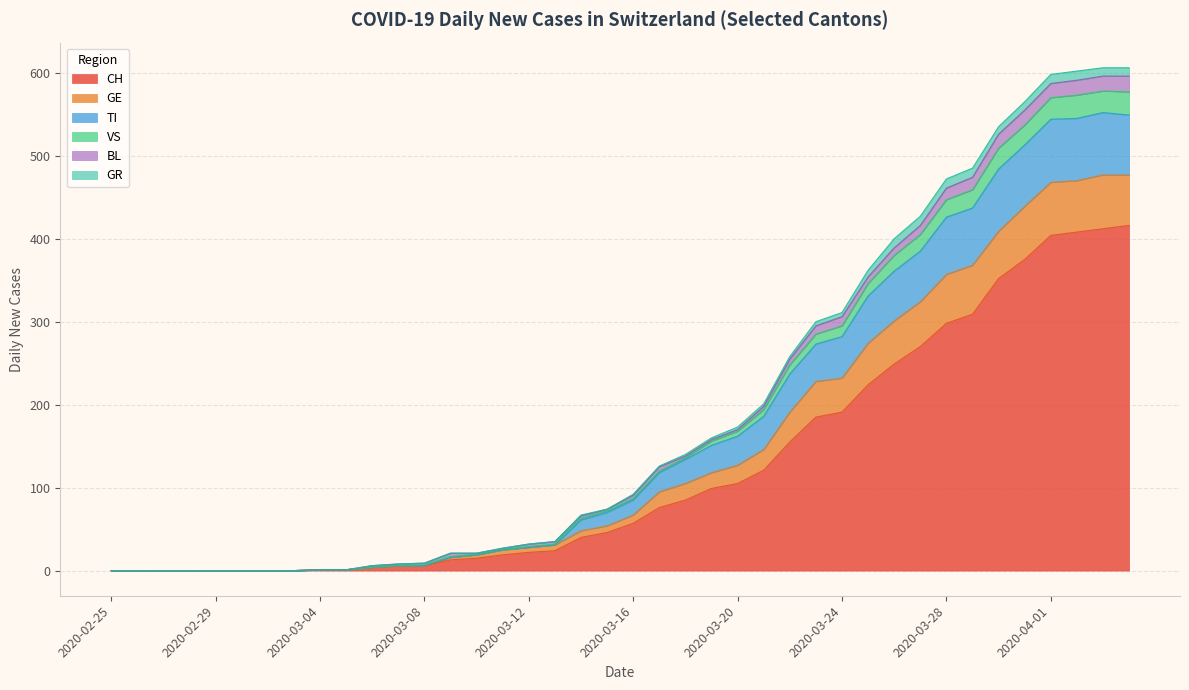

What are all the series names shown in the legend?

CH, GE, TI, VS, BL, GR